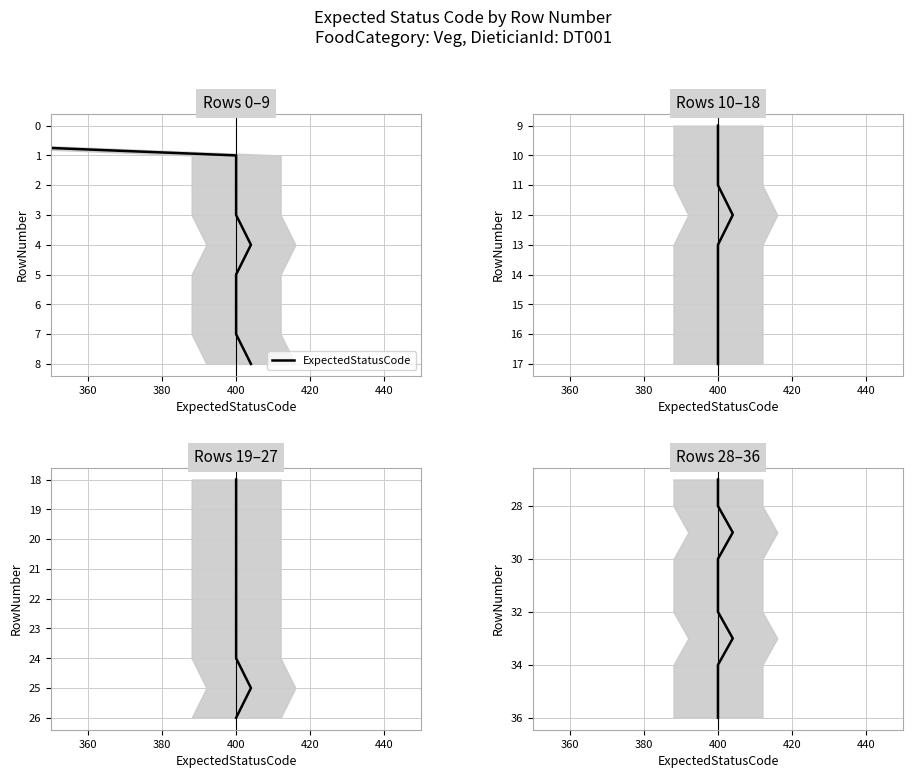

Count the number of categories in the chart.

10